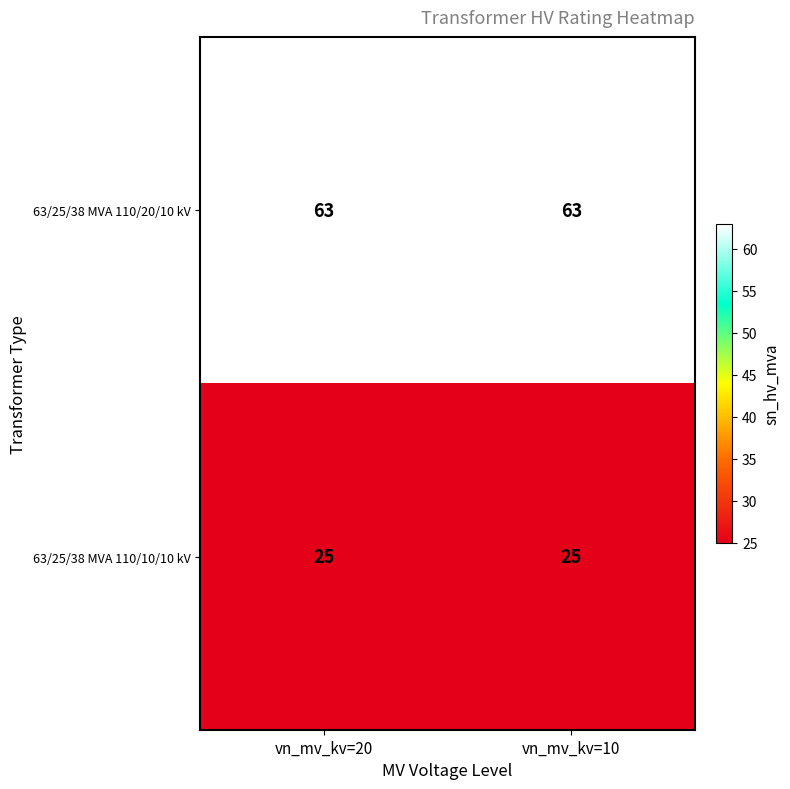

What is the sum of the 63/25/38 MVA 110/20/10 kV values at vn_mv_kv=20 and vn_mv_kv=10?

126